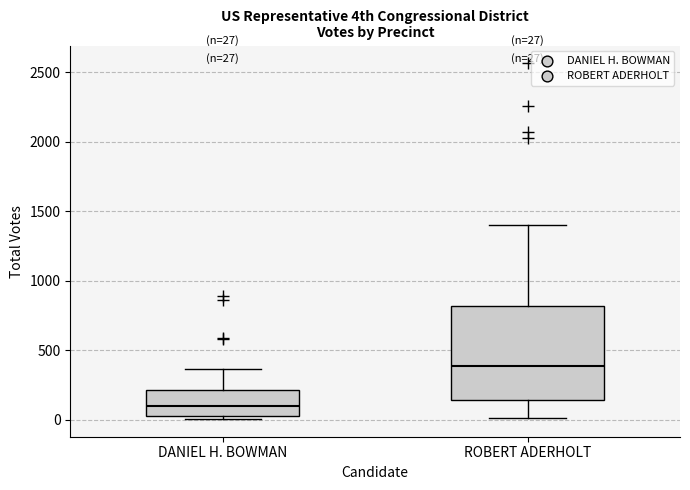

Which box is the tallest, from its lower edge to its upper edge?

ROBERT ADERHOLT